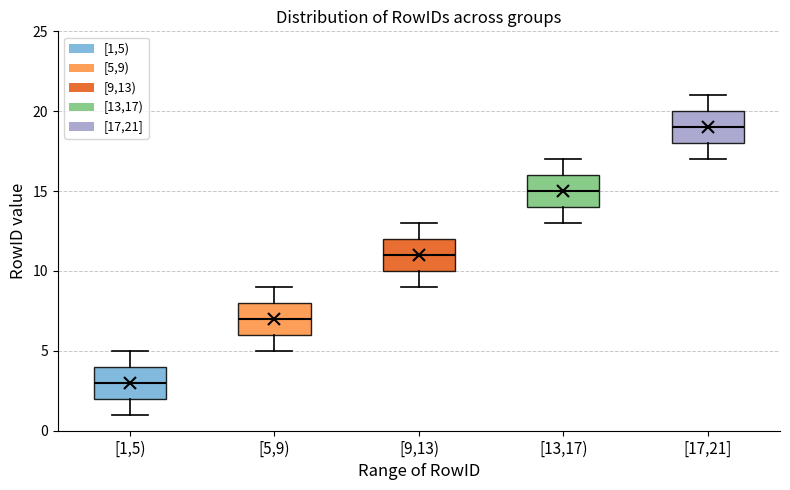

Where is the upper edge of the box for [5,9) on the y-axis? The values are not printed on the chart, so give them approximately, as read against the axis.

8